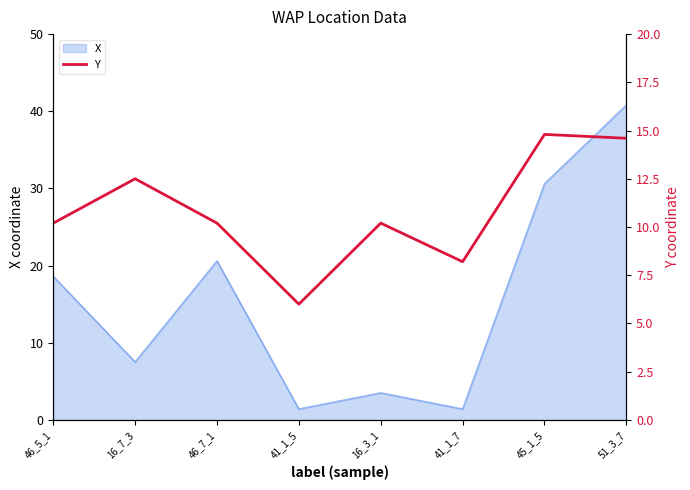

What value does the data have at 41_1_7?

8.2